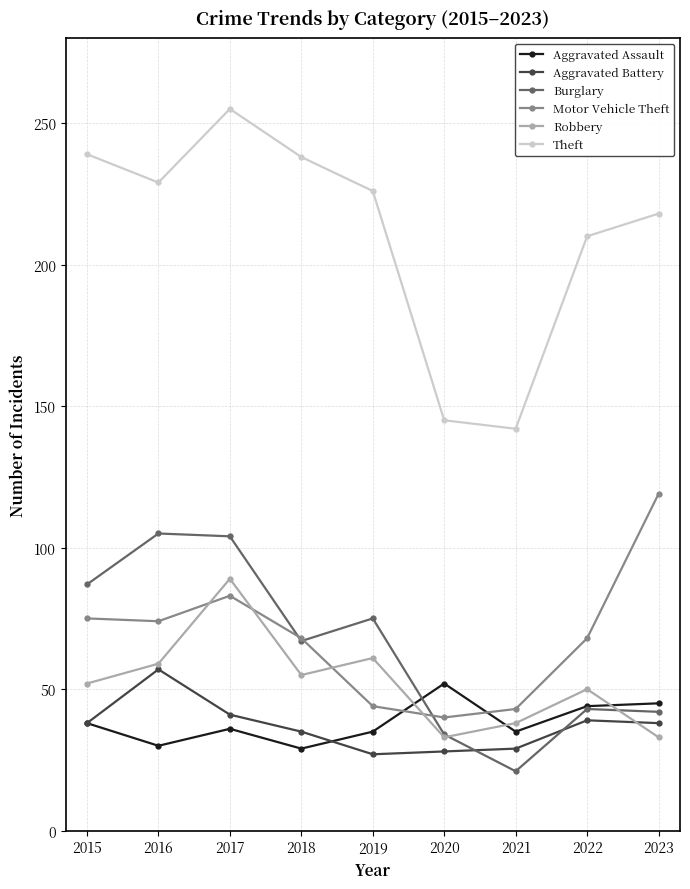

In Robbery, how many points are higher than both neighbors (excluding endpoints)?

3